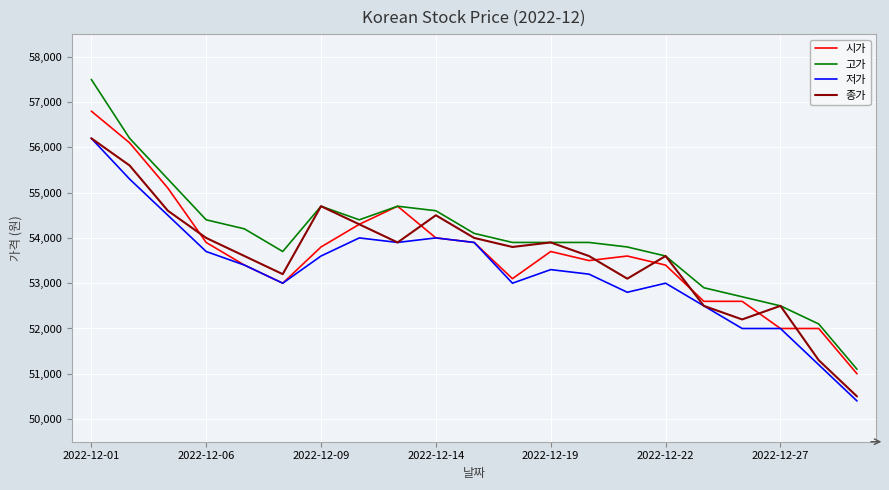

True or false: 저가 and 고가 cross at least once.

False